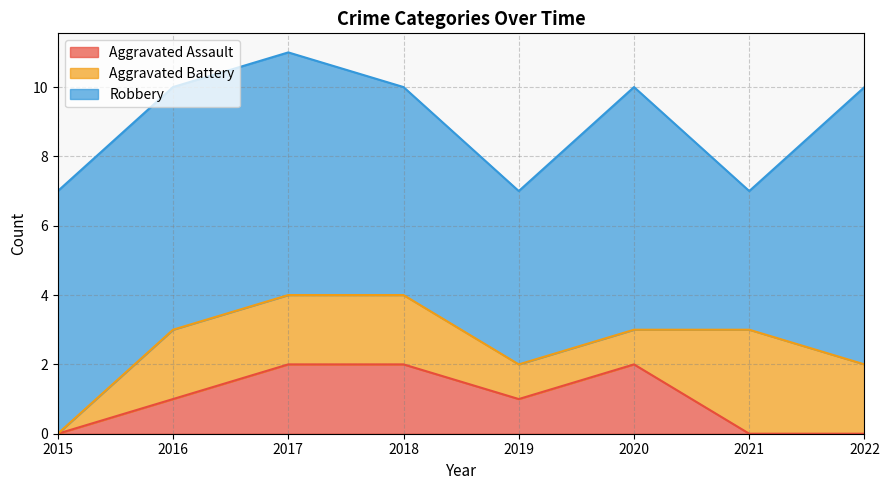

How many data points in Aggravated Assault are above 1?

3